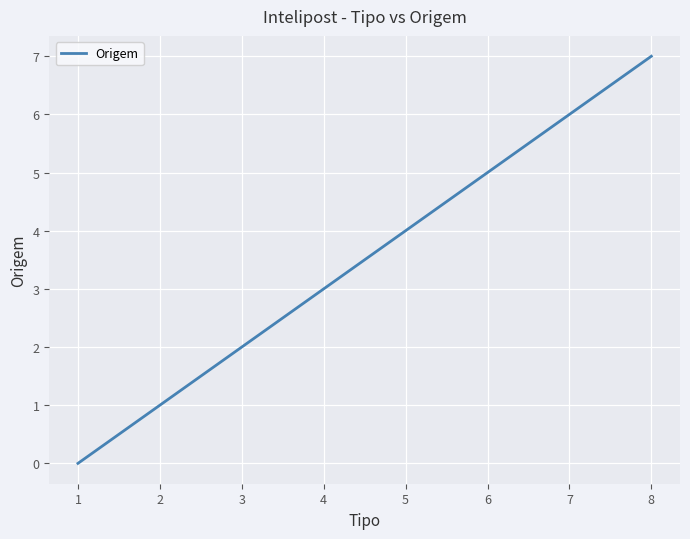

True or false: the data has more than 2 interior local peaks.

False